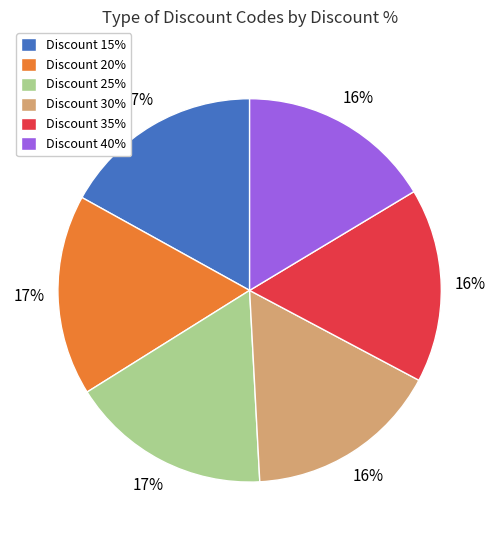

Is there a majority slice in this chart?

No